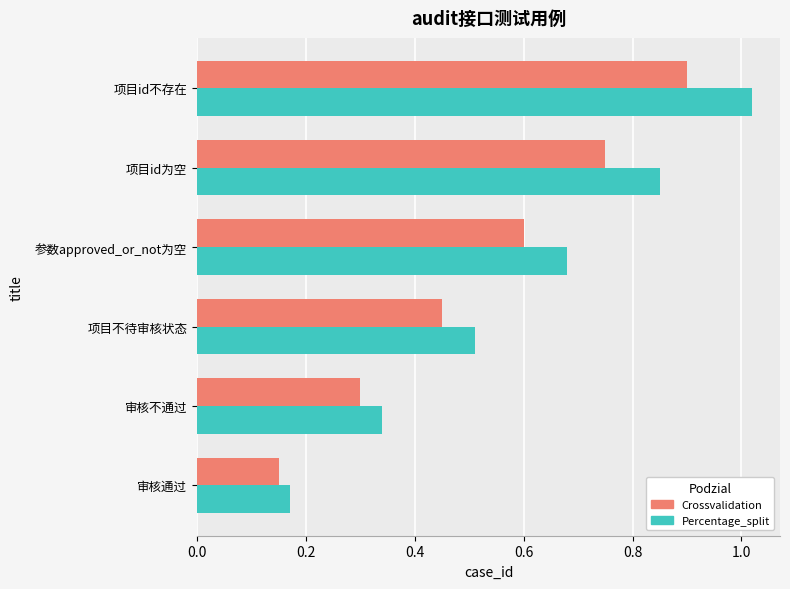

Is the value of Percentage_split at 审核通过 greater than the value of Crossvalidation at 项目不待审核状态?

No